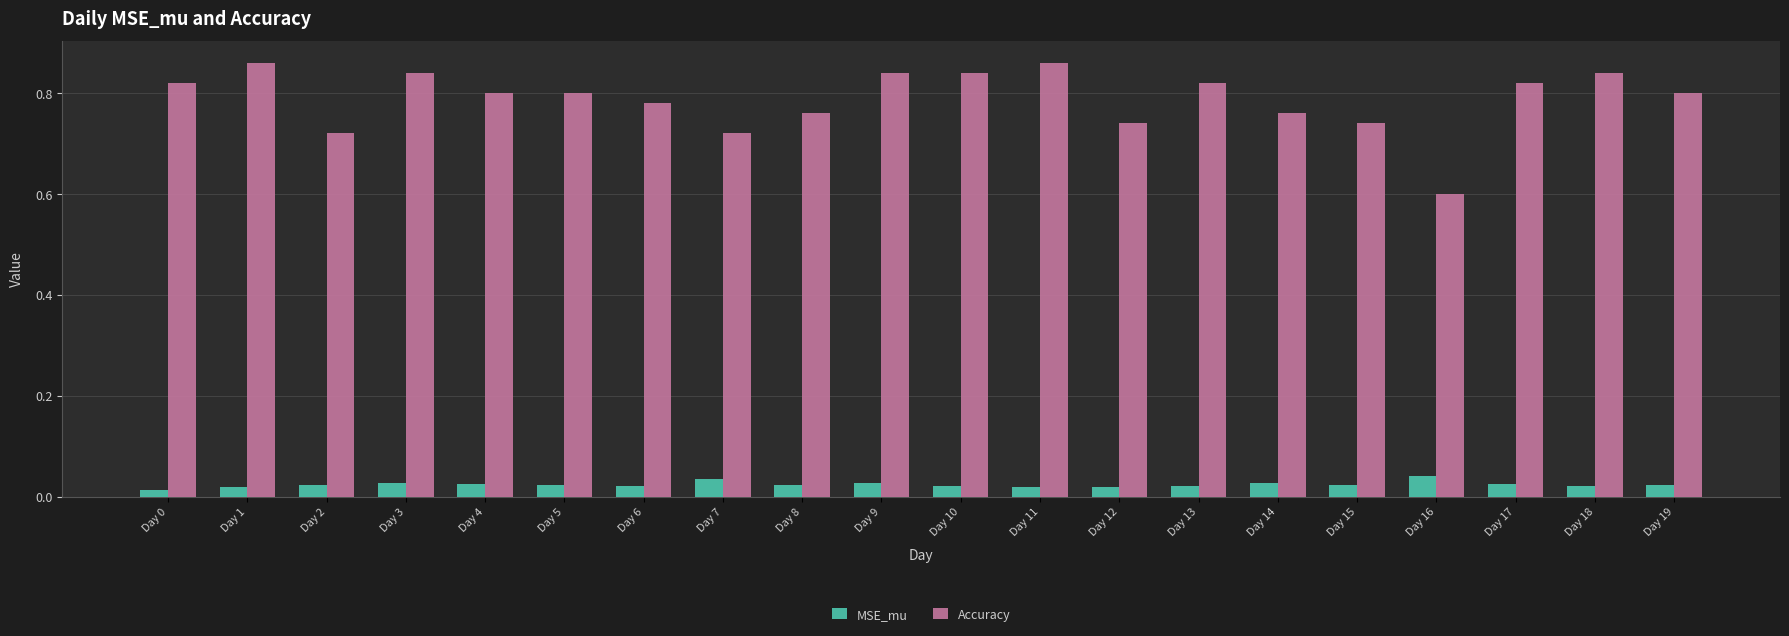

At how many categories does at least one series exceed 0?

20